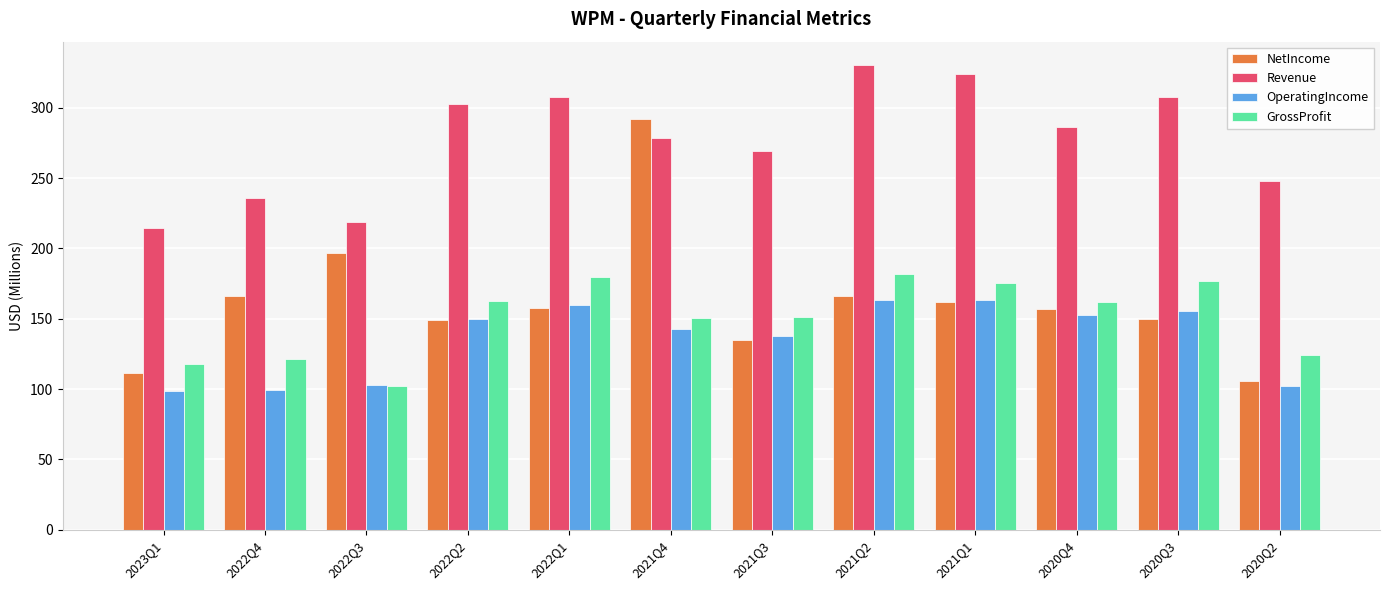

What position from the right is 2022Q2?

9